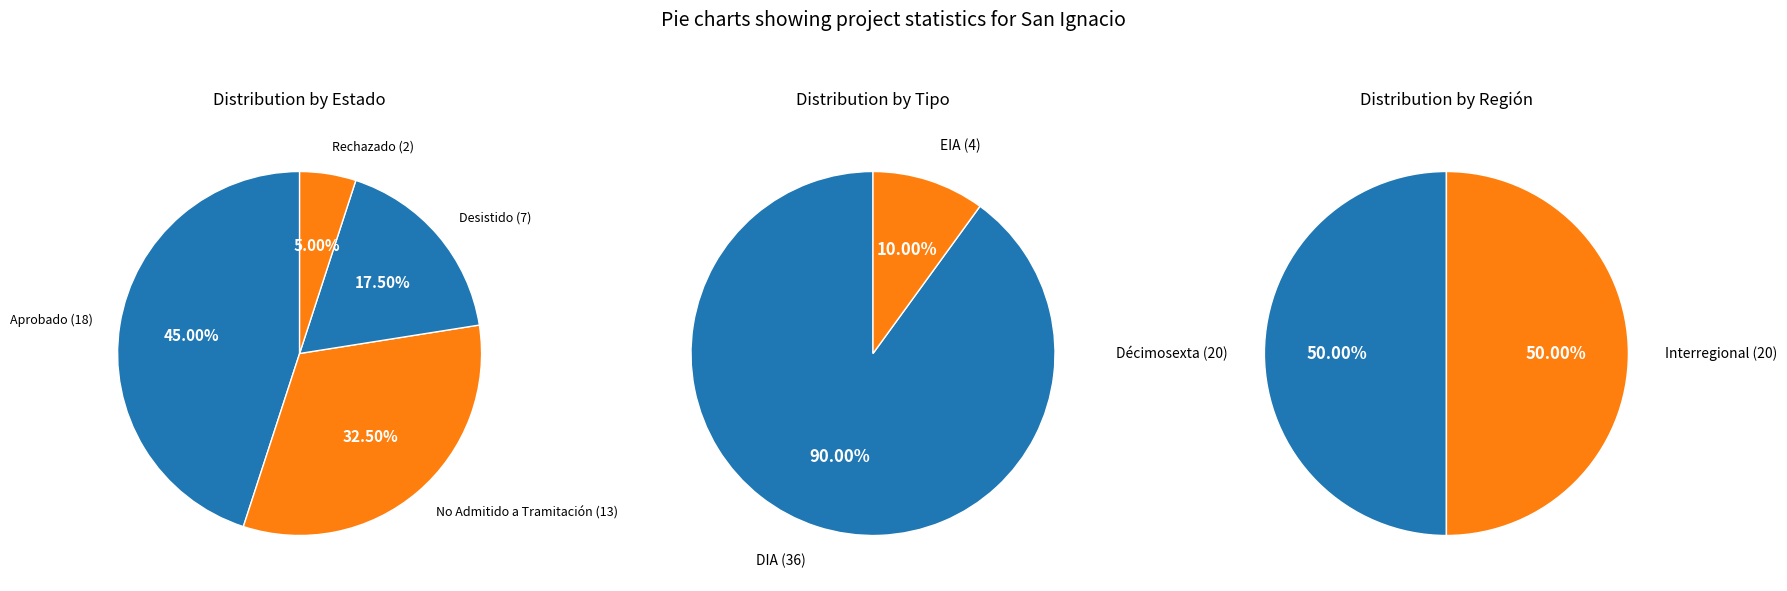

To the nearest percent, what is the difference between the largest and smallest slice percentages?

40%